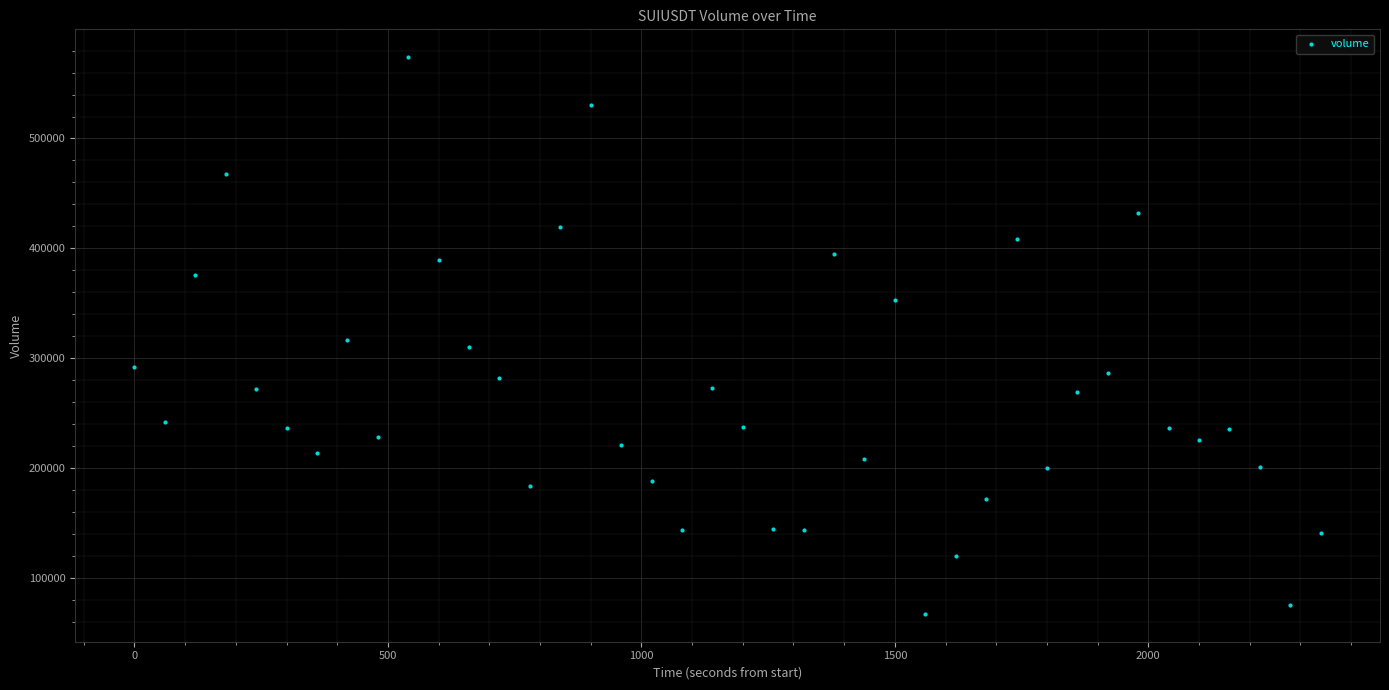

What is the range of X values (max minus min)?

2340.0